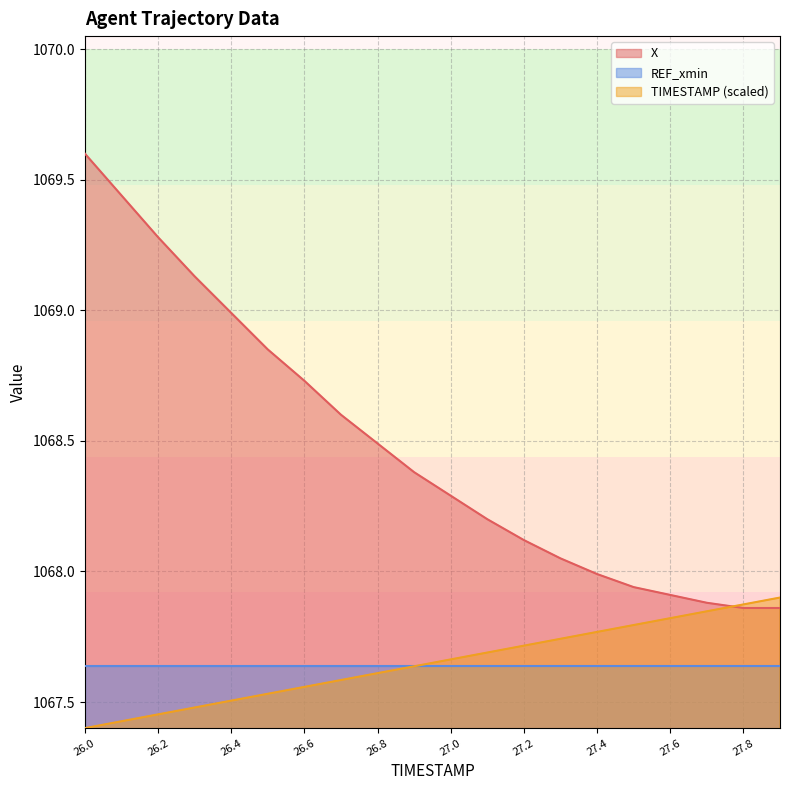

What is the sum of all TIMESTAMP values?

21353.0